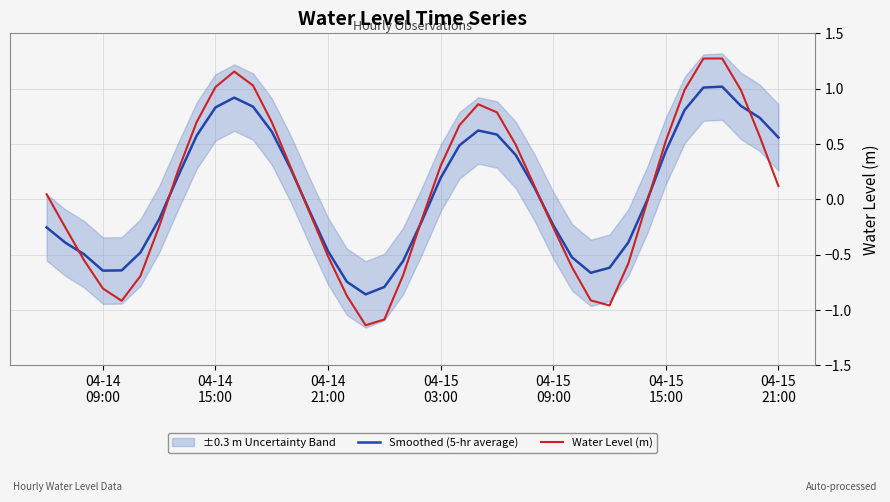

How many times do Water Level (m) and Smoothed (5-hr average) cross each other?

7